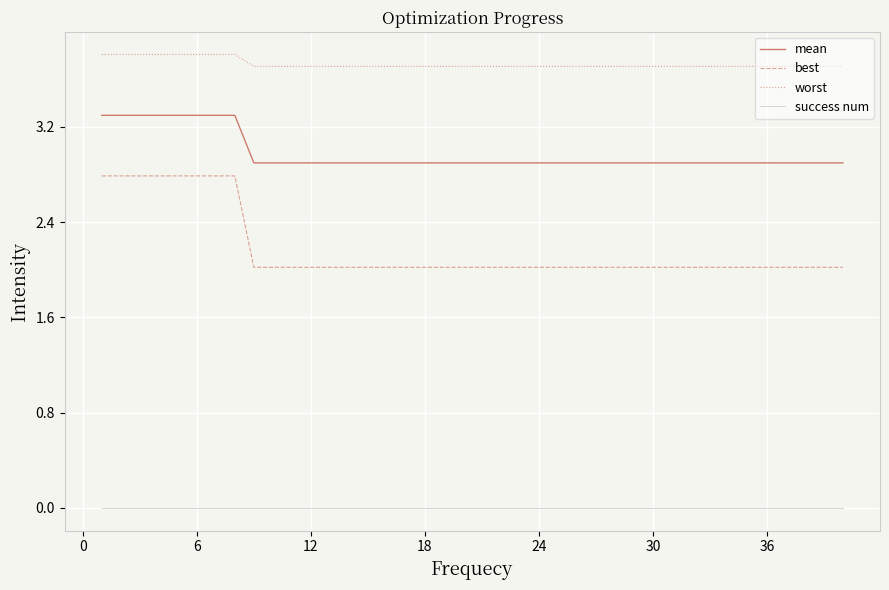

Which series has the largest total across all categories?

worst